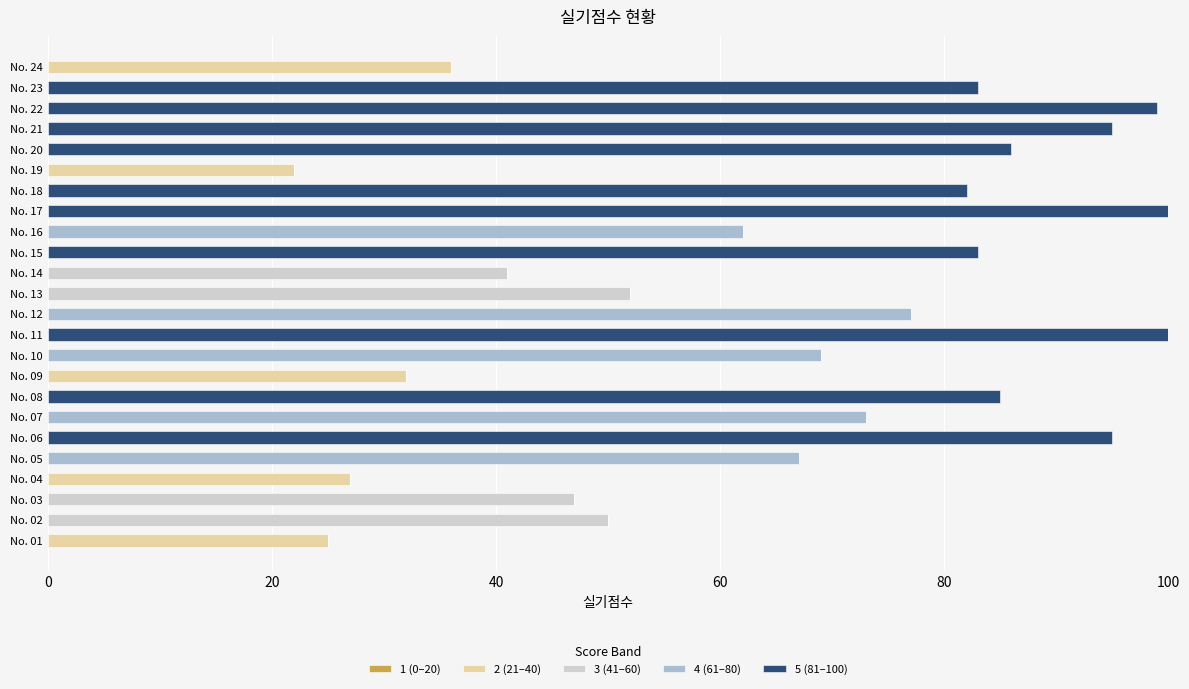

How many data points does each series have?

24